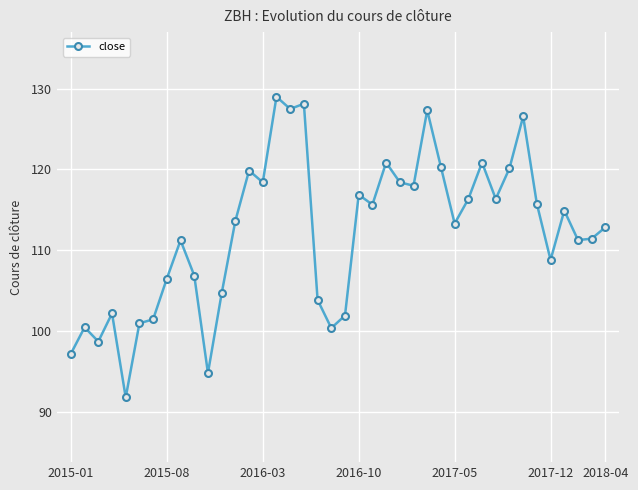

What is the greatest value displayed?

129.0